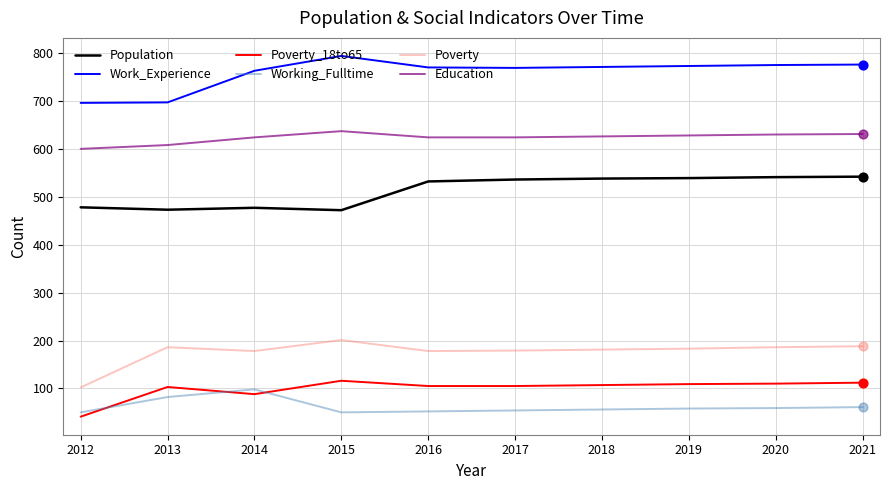

What is the difference between the highest and lowest values at 2021?

715